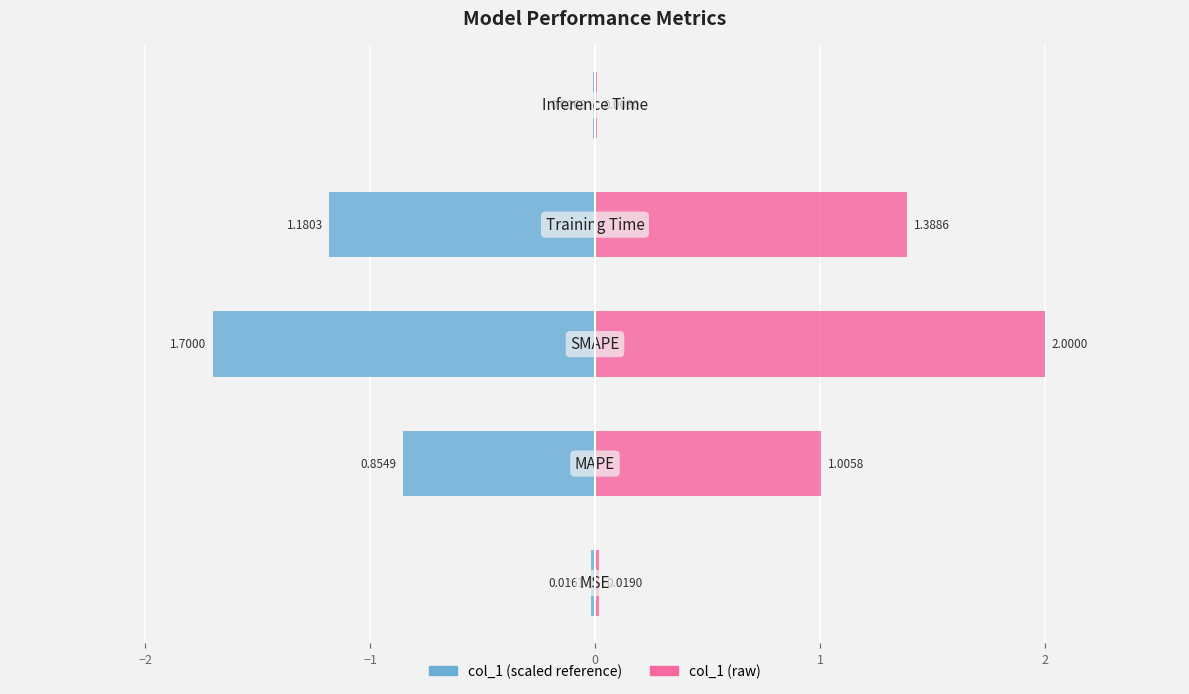

Count the number of categories in the chart.

5